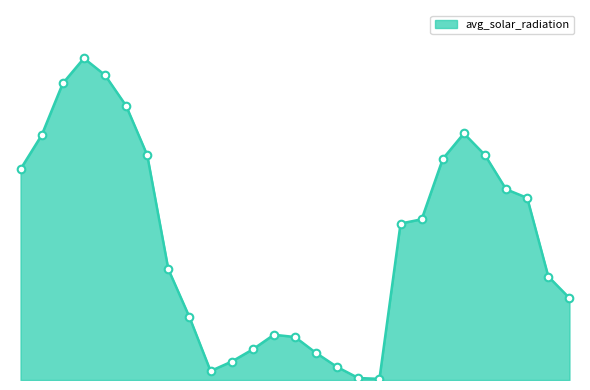

Is this an area chart (filled region under the line)?

Yes